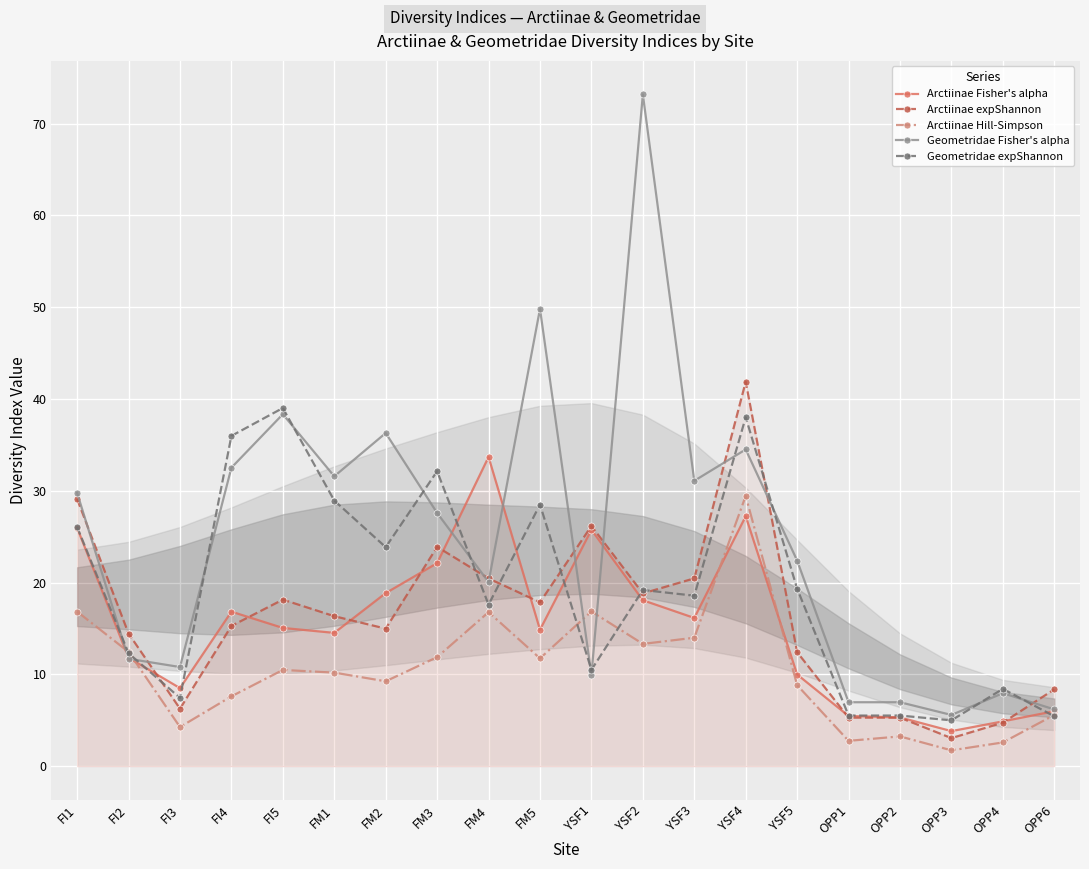

Is it true that Geometridae expShannon equals 3.9 at YSF1?

False